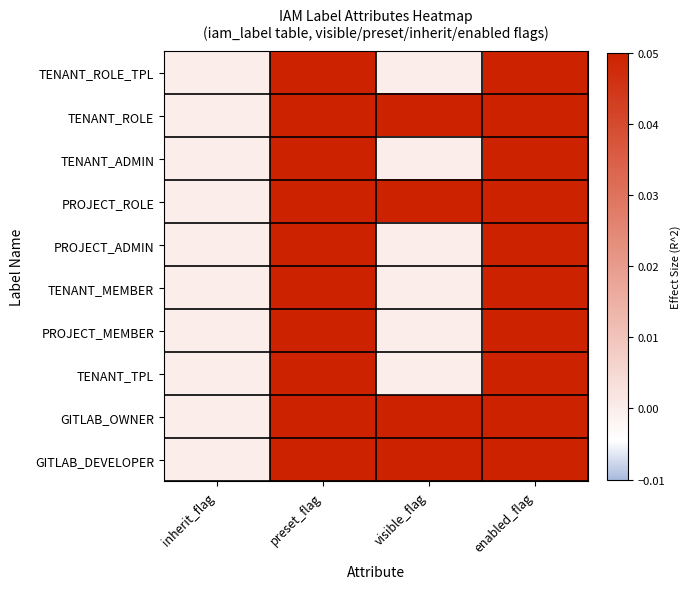

Reading left to right, transcribe all the data shown in this chart.

TENANT_ROLE_TPL: inherit_flag=0.0	preset_flag=0.1	visible_flag=0.0	enabled_flag=0.1
TENANT_ROLE: inherit_flag=0.0	preset_flag=0.1	visible_flag=0.1	enabled_flag=0.1
TENANT_ADMIN: inherit_flag=0.0	preset_flag=0.1	visible_flag=0.0	enabled_flag=0.1
PROJECT_ROLE: inherit_flag=0.0	preset_flag=0.1	visible_flag=0.1	enabled_flag=0.1
PROJECT_ADMIN: inherit_flag=0.0	preset_flag=0.1	visible_flag=0.0	enabled_flag=0.1
TENANT_MEMBER: inherit_flag=0.0	preset_flag=0.1	visible_flag=0.0	enabled_flag=0.1
PROJECT_MEMBER: inherit_flag=0.0	preset_flag=0.1	visible_flag=0.0	enabled_flag=0.1
TENANT_TPL: inherit_flag=0.0	preset_flag=0.1	visible_flag=0.0	enabled_flag=0.1
GITLAB_OWNER: inherit_flag=0.0	preset_flag=0.1	visible_flag=0.1	enabled_flag=0.1
GITLAB_DEVELOPER: inherit_flag=0.0	preset_flag=0.1	visible_flag=0.1	enabled_flag=0.1